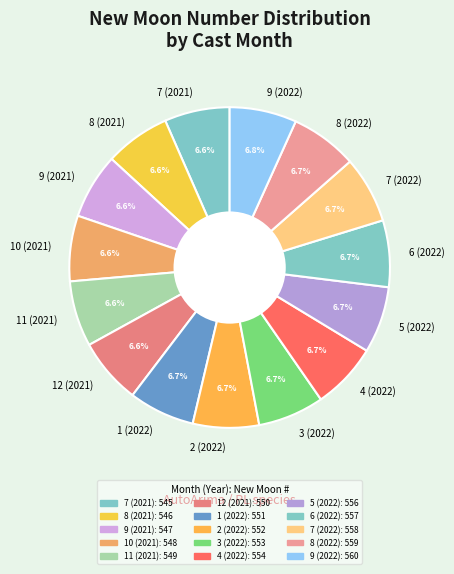

Is there any slice that represents more than half of the pie?

No